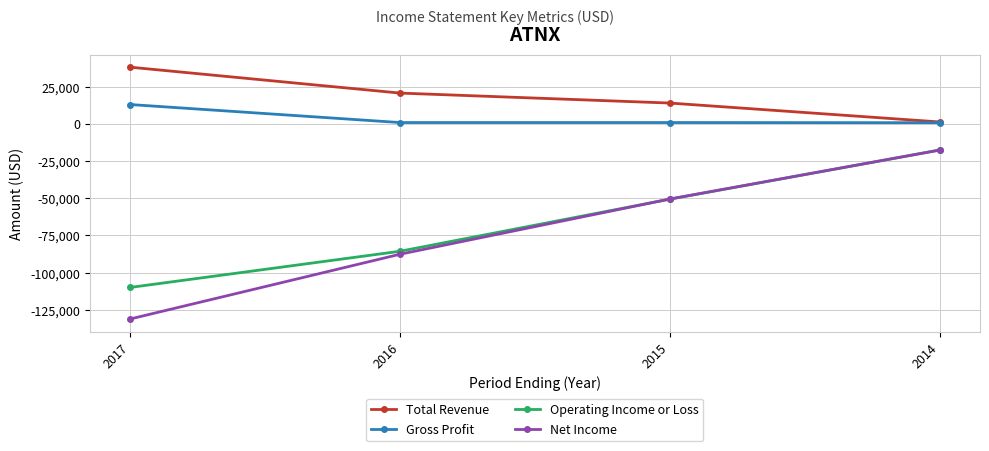

Where does the Net Income series first go above -50600?

2014